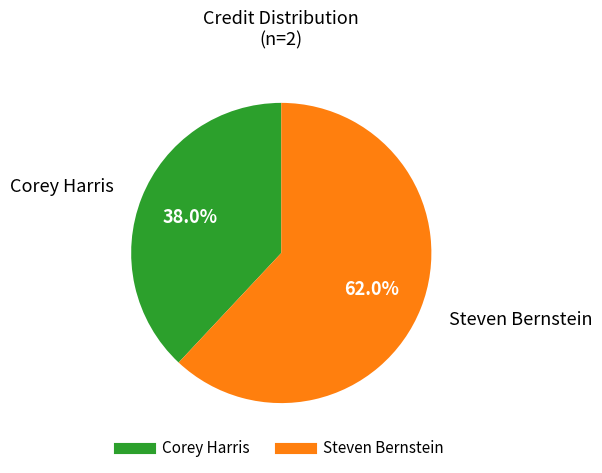

Is there a majority slice in this chart?

Yes